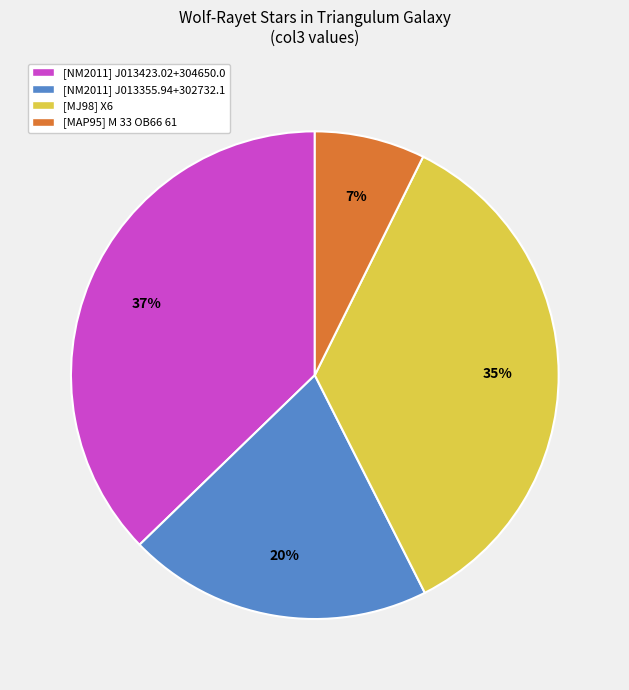

To the nearest percent, what is the difference between the [MJ98] X6 and [NM2011] J013355.94+302732.1 slice percentages?

15%